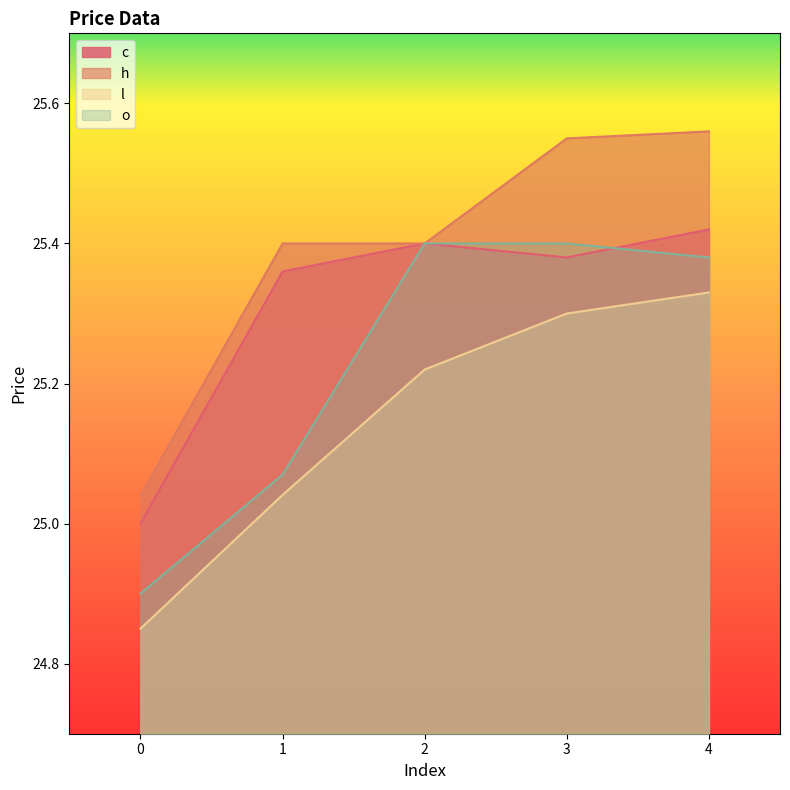

Is it true that l equals 14.8 at 4?

False